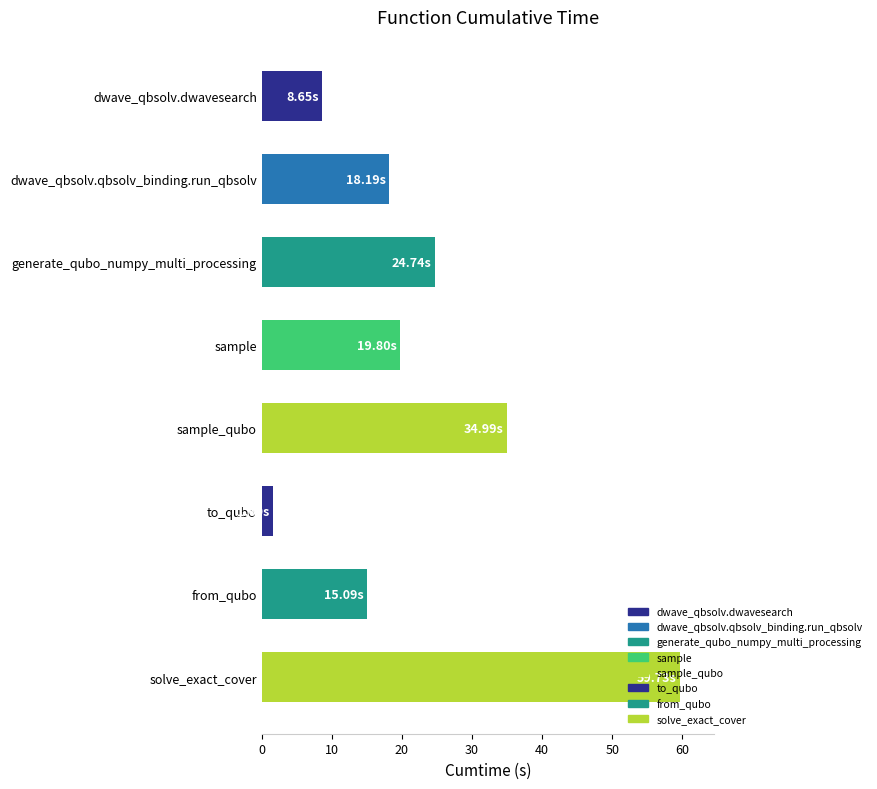

Rank the categories by value from lowest to highest.

to_qubo, dwave_qbsolv.dwavesearch, from_qubo, dwave_qbsolv.qbsolv_binding.run_qbsolv, sample, generate_qubo_numpy_multi_processing, sample_qubo, solve_exact_cover